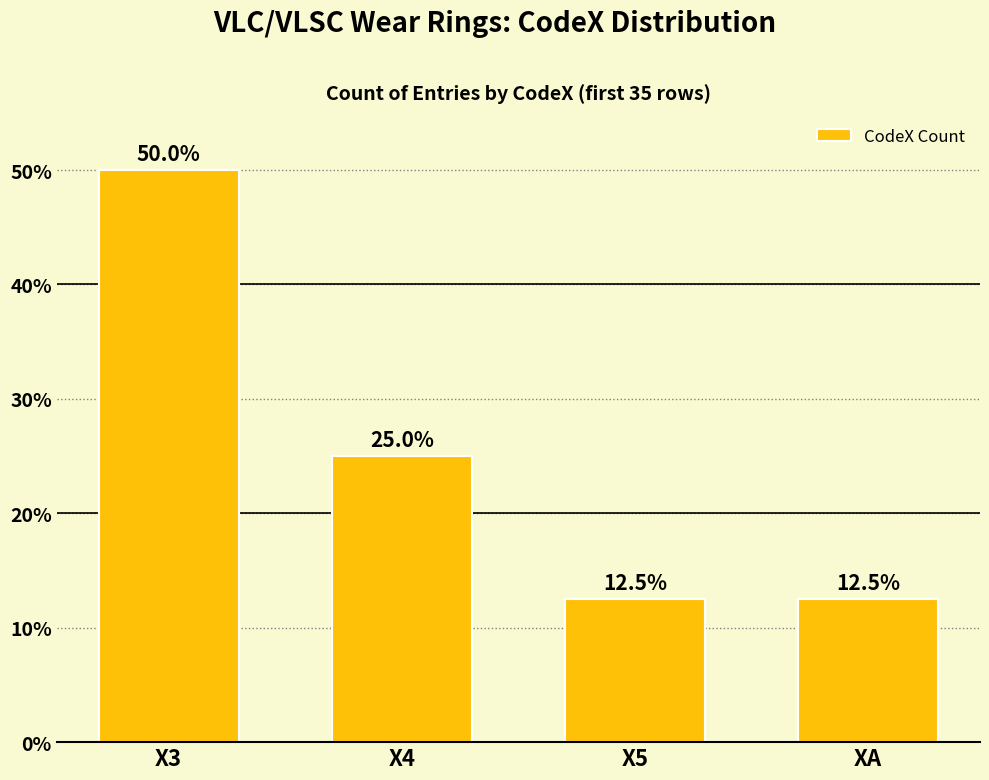

Reading right to left, what are all the values shown in this chart?

12.5	12.5	25.0	50.0